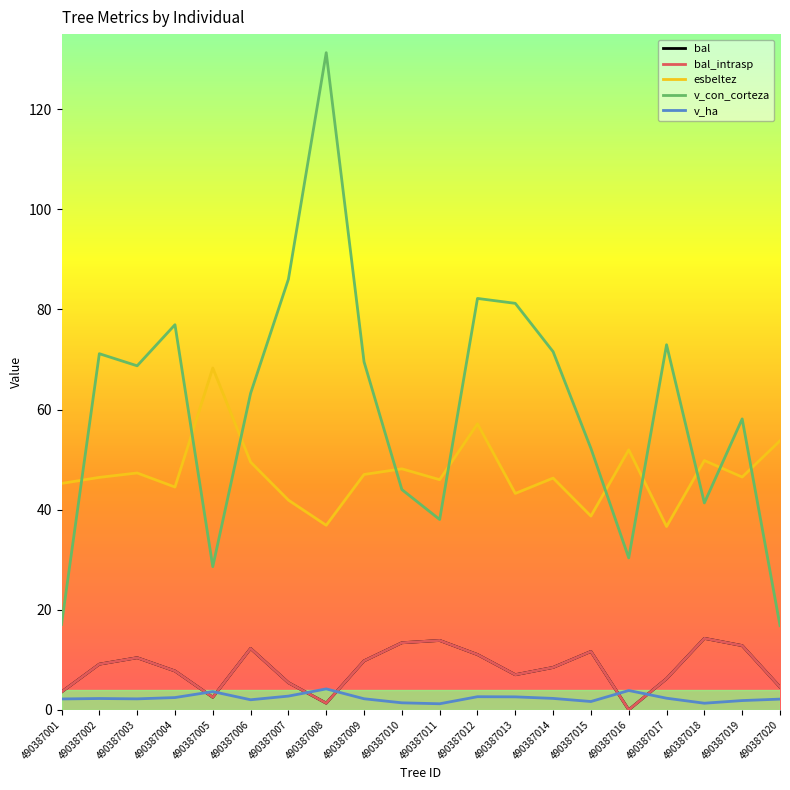

Between 490387007 and 490387014, which series saw the biggest shift?

v_con_corteza